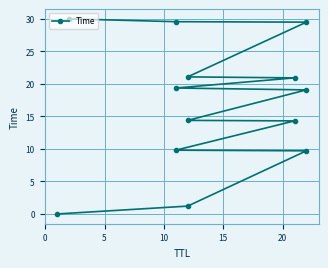

What is the average value?

16.8